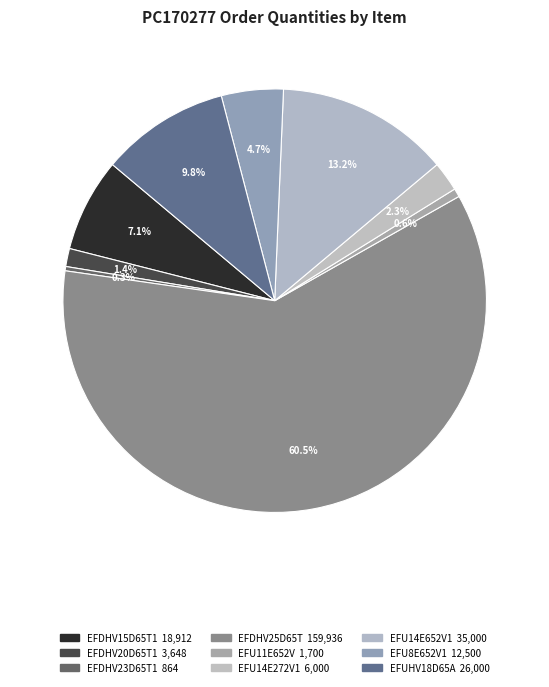

To the nearest percent, what portion does EFU11E652V represent?

1%